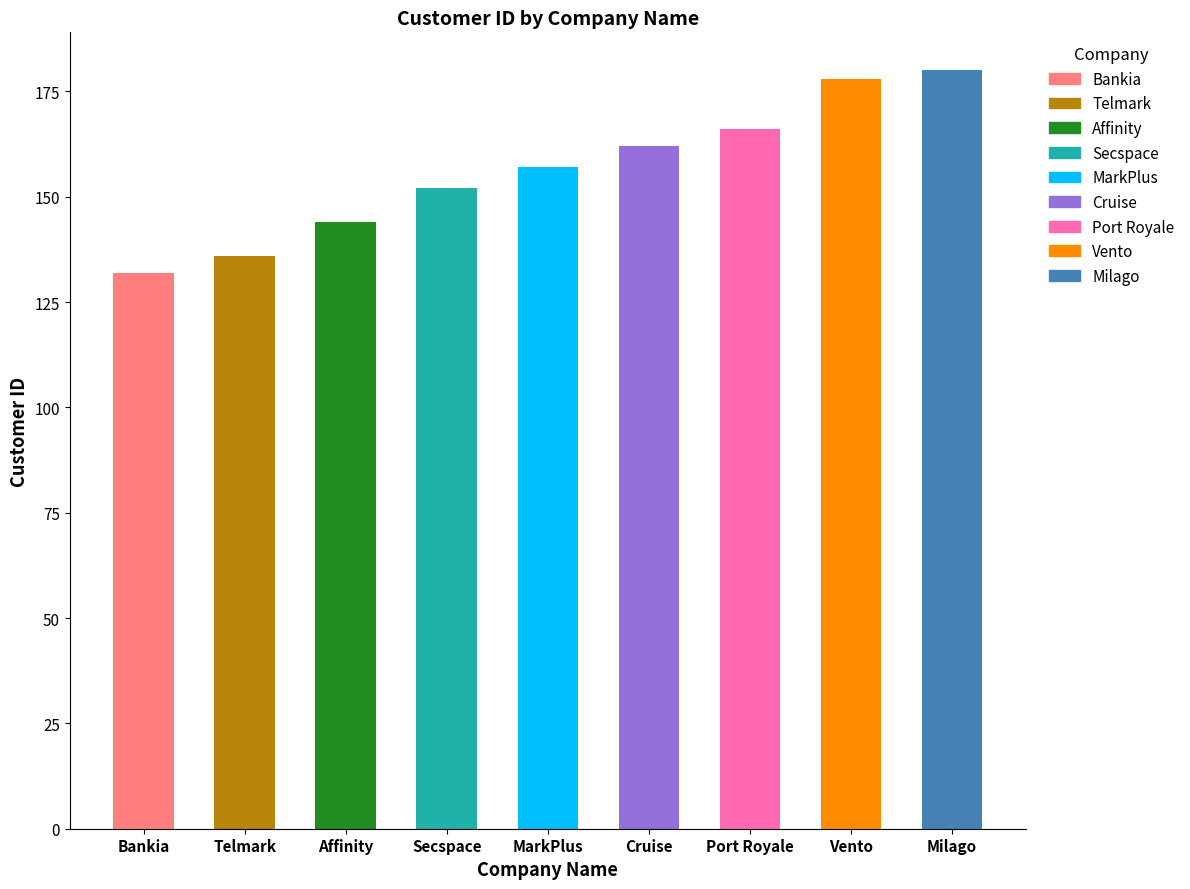

Approximately how many times larger is the value at Secspace compared to MarkPlus?

1.0